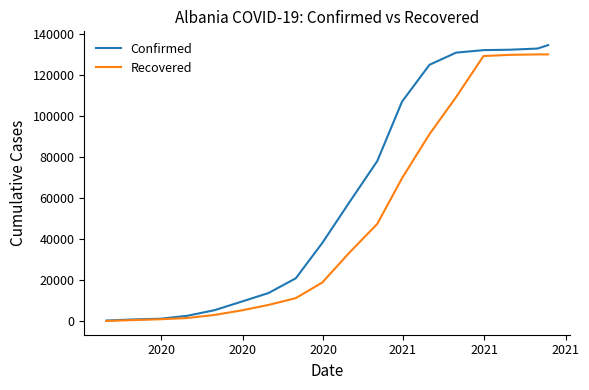

Which series has the largest total across all categories?

Confirmed